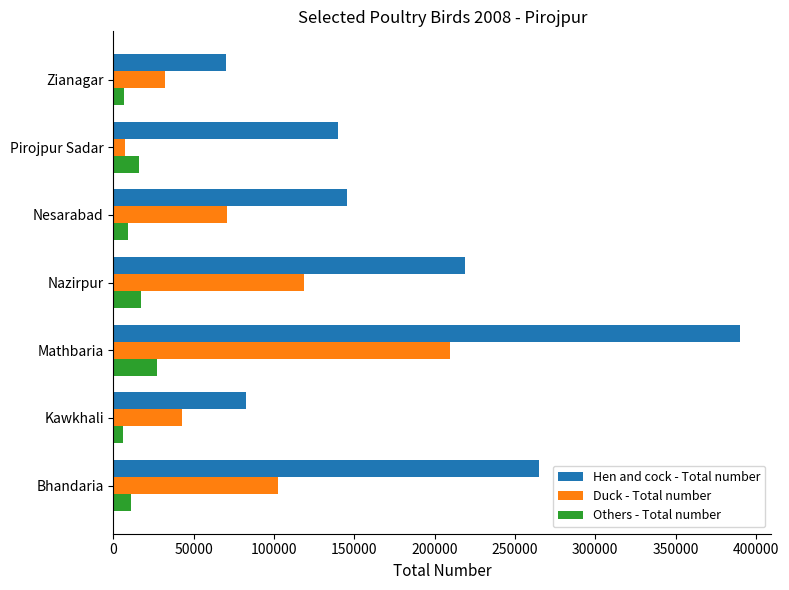

Is the value of Duck - Total number at Nazirpur greater than the value of Hen and cock - Total number at Pirojpur Sadar?

No